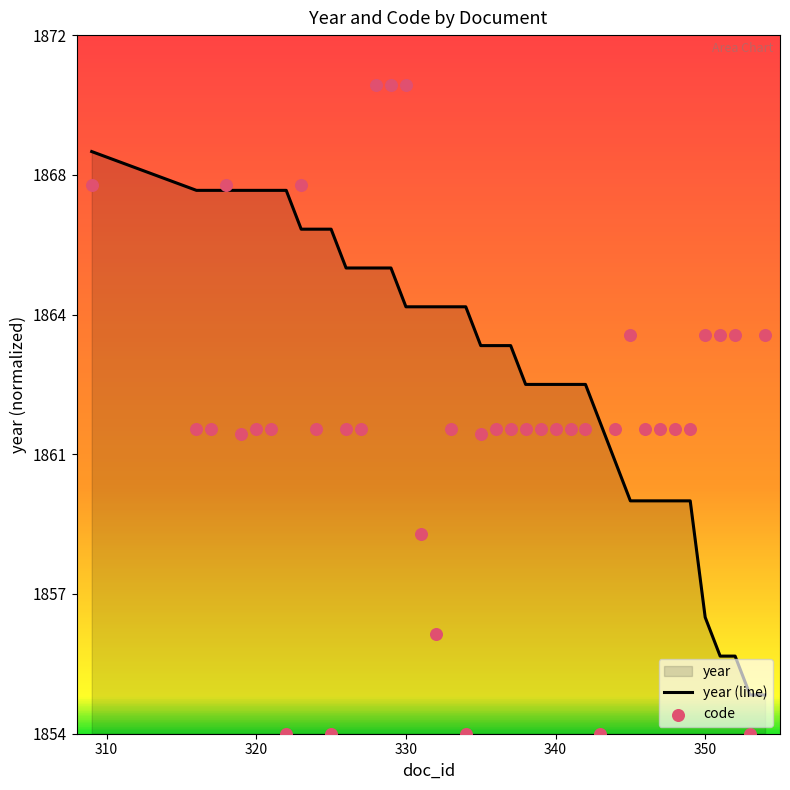

Which series has the largest total across all categories?

year (line)